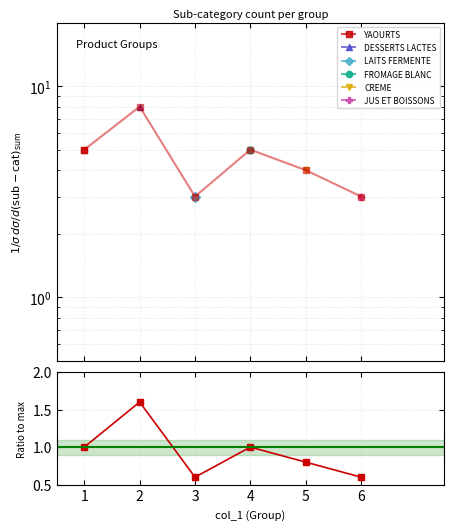

Approximately how many times larger is the value at 6 compared to 2?

0.4